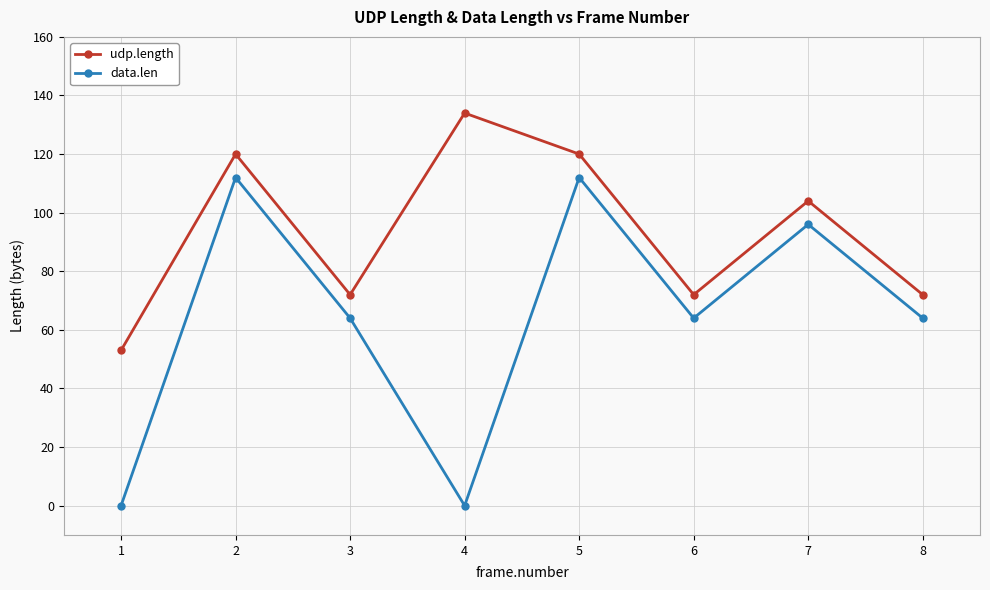

How many distinct data groups are displayed?

2